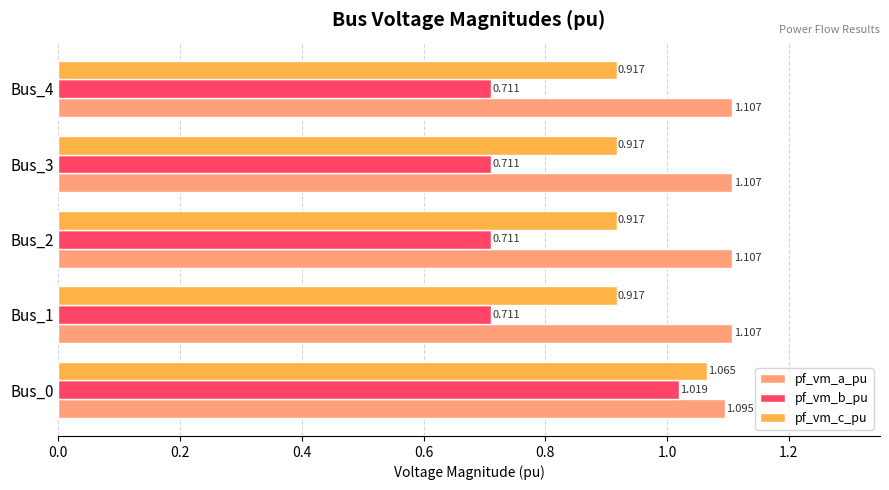

Between Bus_0 and Bus_2, which series saw the biggest shift?

pf_vm_b_pu